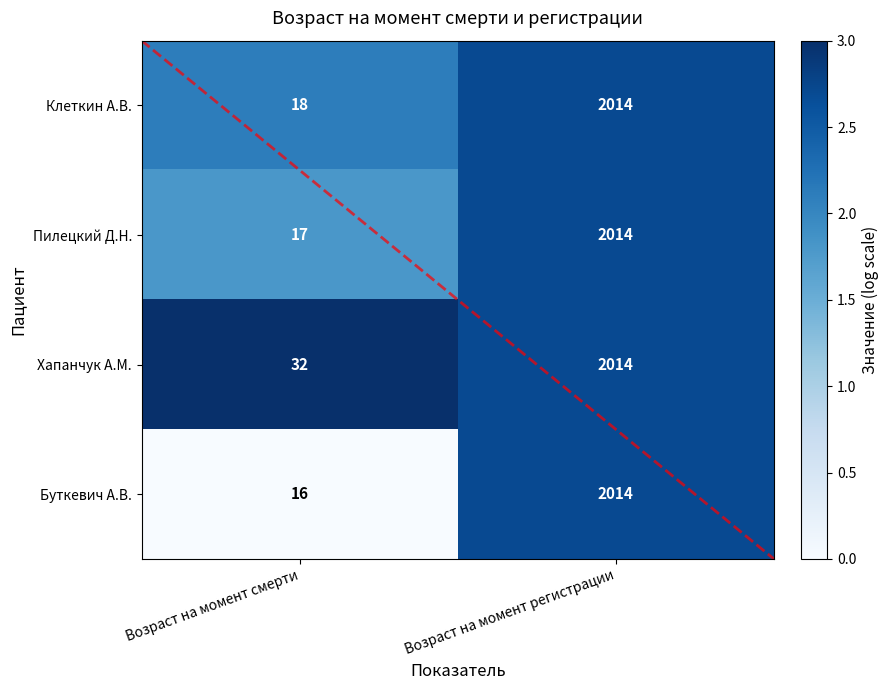

At which category is the sum across all series the highest?

Возраст на момент регистрации